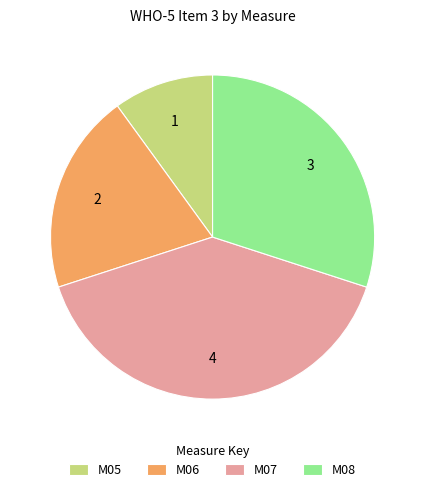

Does M08 account for over 50% of the chart?

No